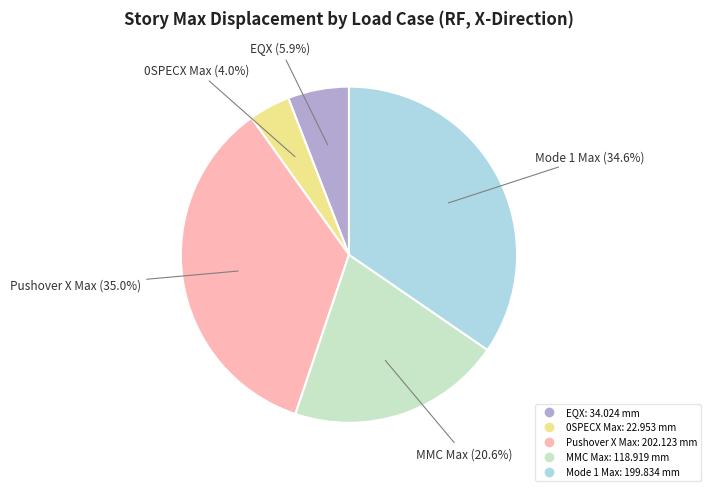

Is 0SPECX Max the majority of the pie?

No